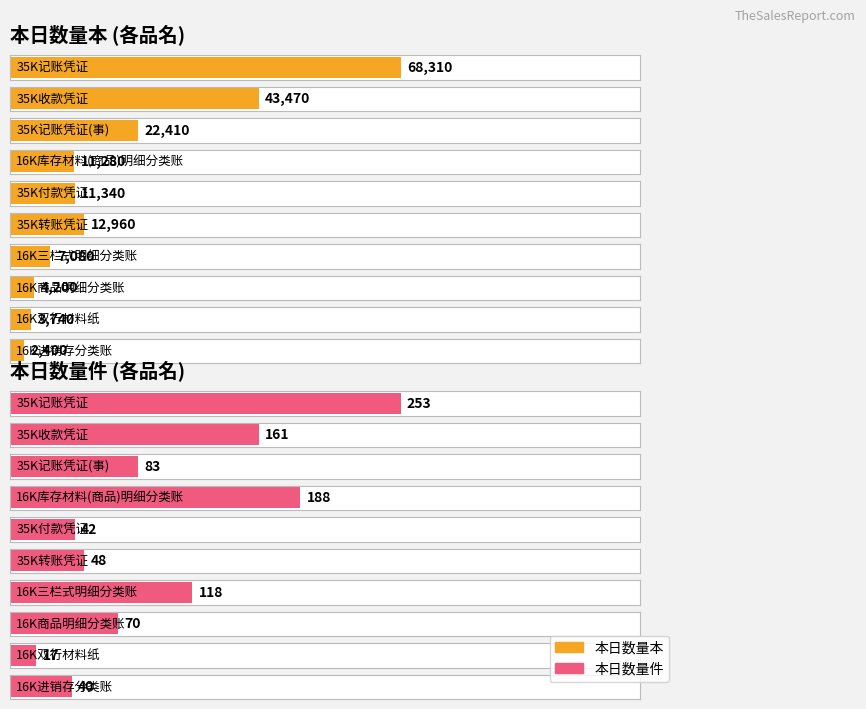

Reading left to right, transcribe all the data shown in this chart.

本日数量本: 68310	43470	22410	11280	11340	12960	7080	4200	3740	2400
本日数量件: 253	161	83	188	42	48	118	70	17	40